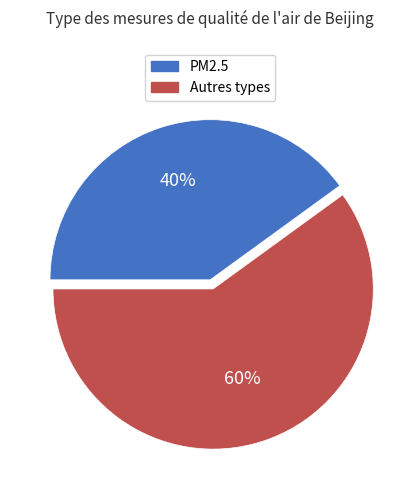

To the nearest percent, what is the average slice percentage?

50%